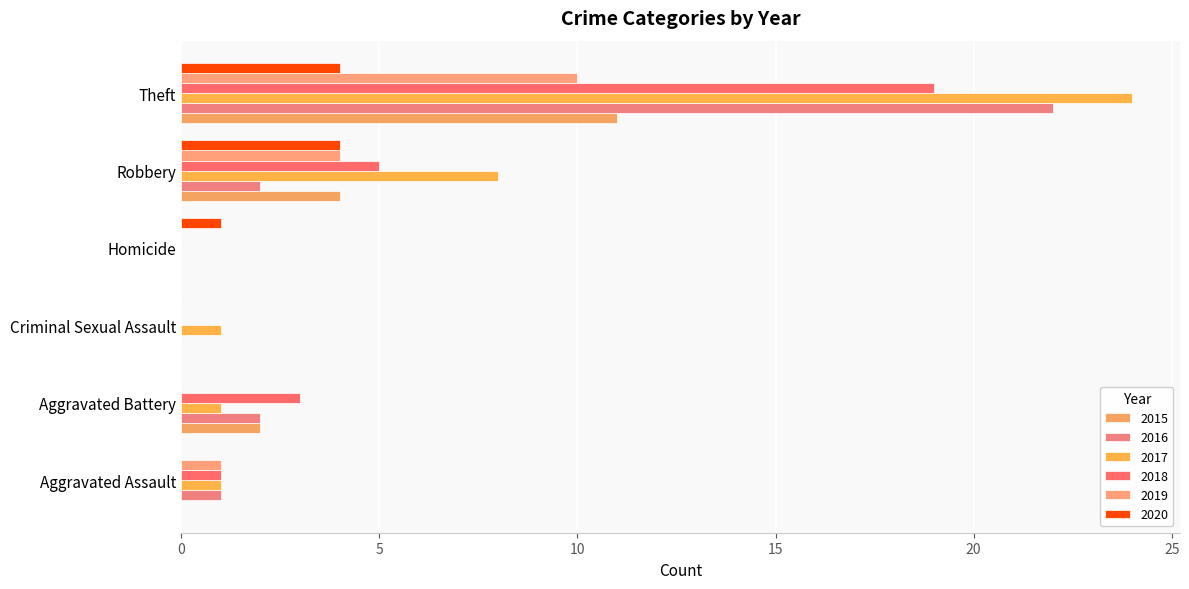

Reading left to right, extract all data points from this chart.

2015: Aggravated Assault=0	Aggravated Battery=2	Criminal Sexual Assault=0	Homicide=0	Robbery=4	Theft=11
2016: Aggravated Assault=1	Aggravated Battery=2	Criminal Sexual Assault=0	Homicide=0	Robbery=2	Theft=22
2017: Aggravated Assault=1	Aggravated Battery=1	Criminal Sexual Assault=1	Homicide=0	Robbery=8	Theft=24
2018: Aggravated Assault=1	Aggravated Battery=3	Criminal Sexual Assault=0	Homicide=0	Robbery=5	Theft=19
2019: Aggravated Assault=1	Aggravated Battery=0	Criminal Sexual Assault=0	Homicide=0	Robbery=4	Theft=10
2020: Aggravated Assault=0	Aggravated Battery=0	Criminal Sexual Assault=0	Homicide=1	Robbery=4	Theft=4